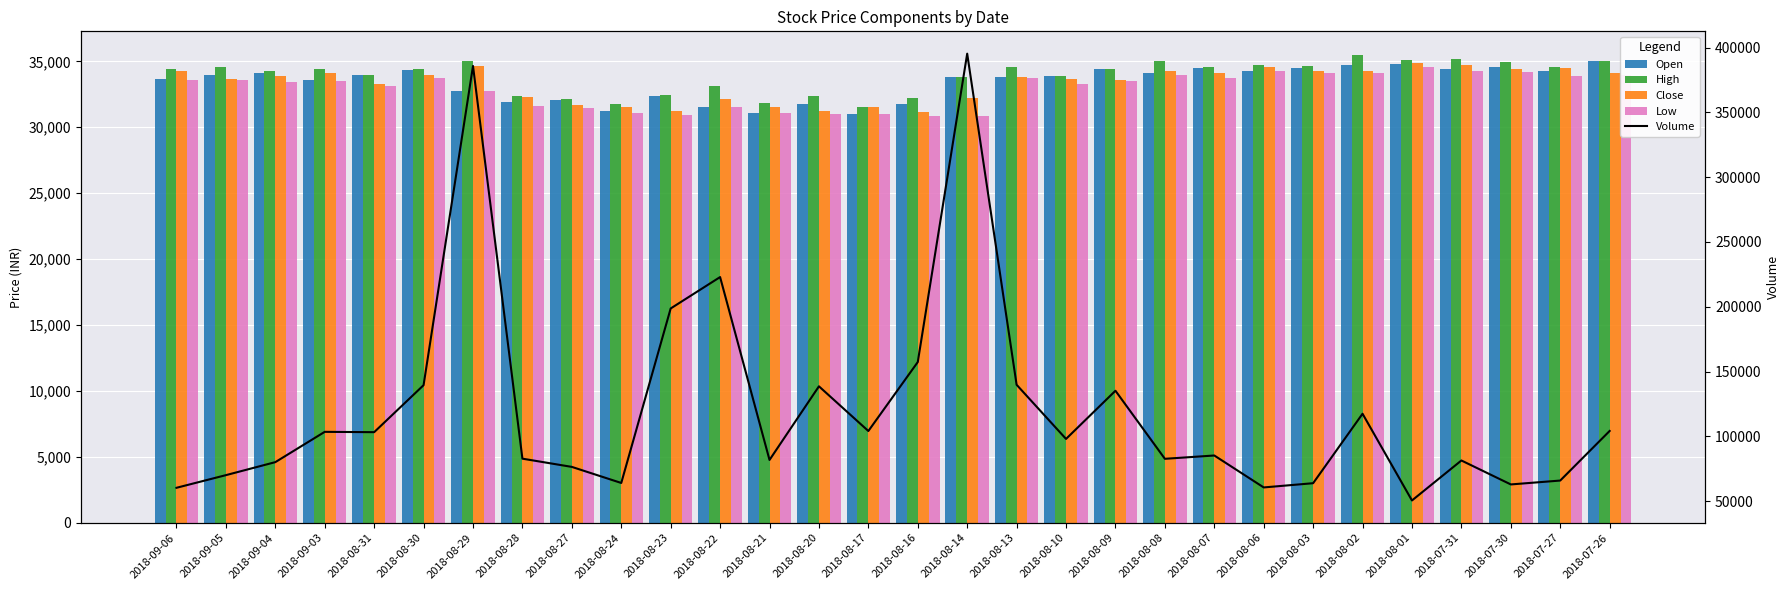

At which category does the chart reach its peak across all series?

2018-08-14